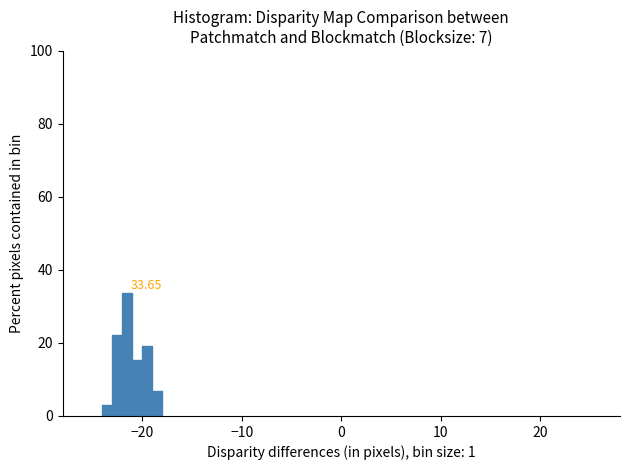

Read against the x-axis, roughly where is the centre of the tallest bar?

-21